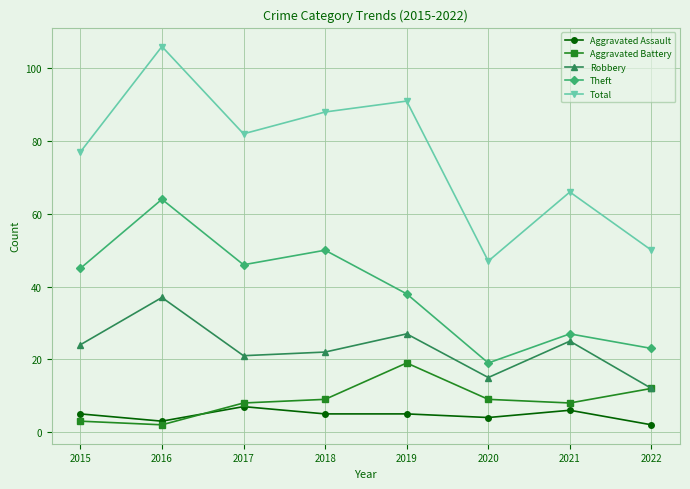

Rank the categories by Total value from highest to lowest.

2016, 2019, 2018, 2017, 2015, 2021, 2022, 2020